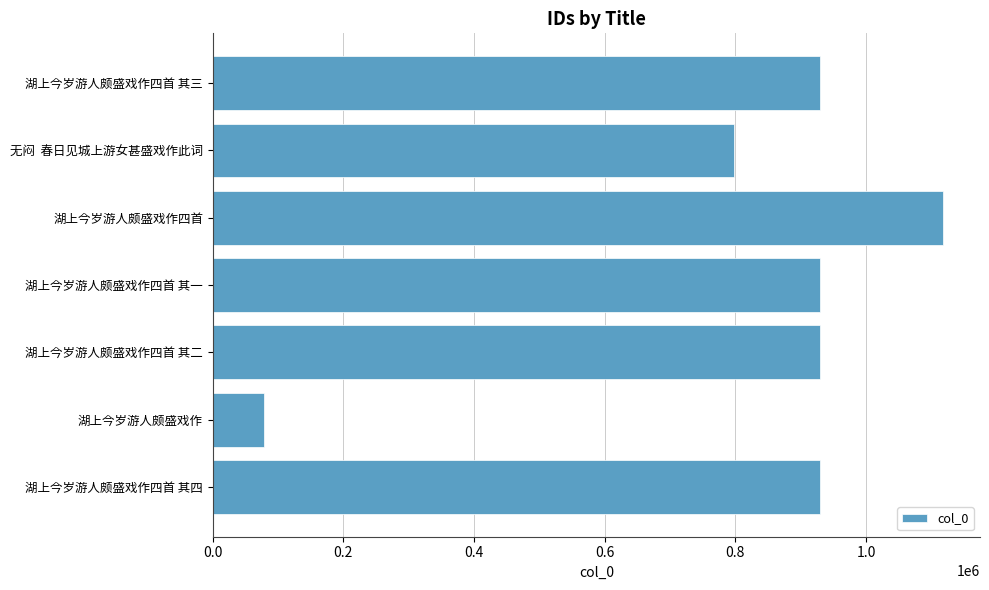

What is the average value?

816346